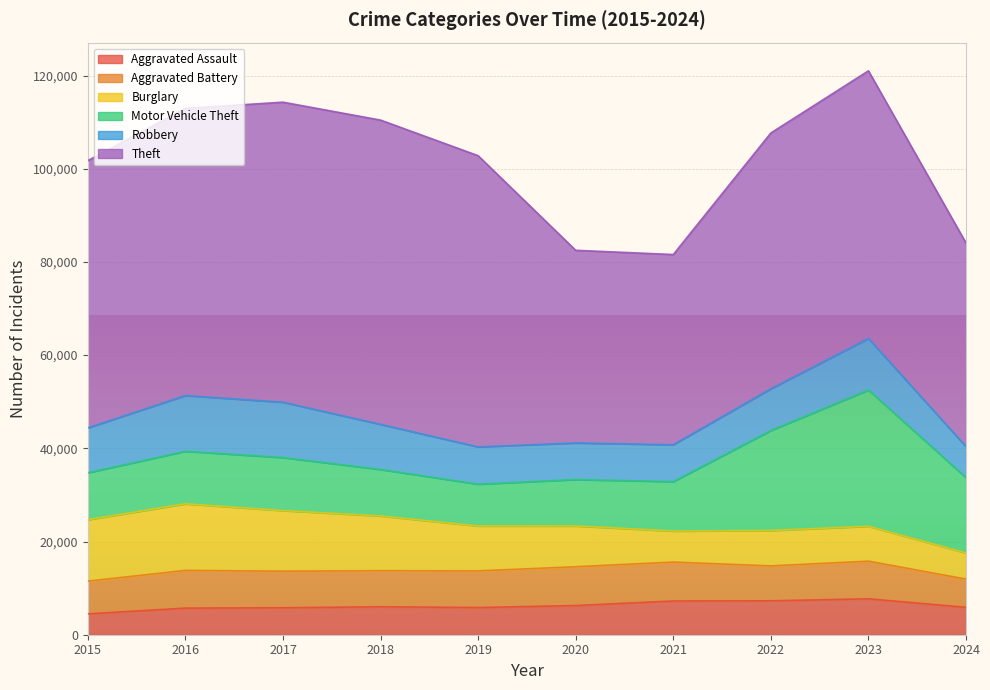

What is the maximum value shown in the chart?

65290